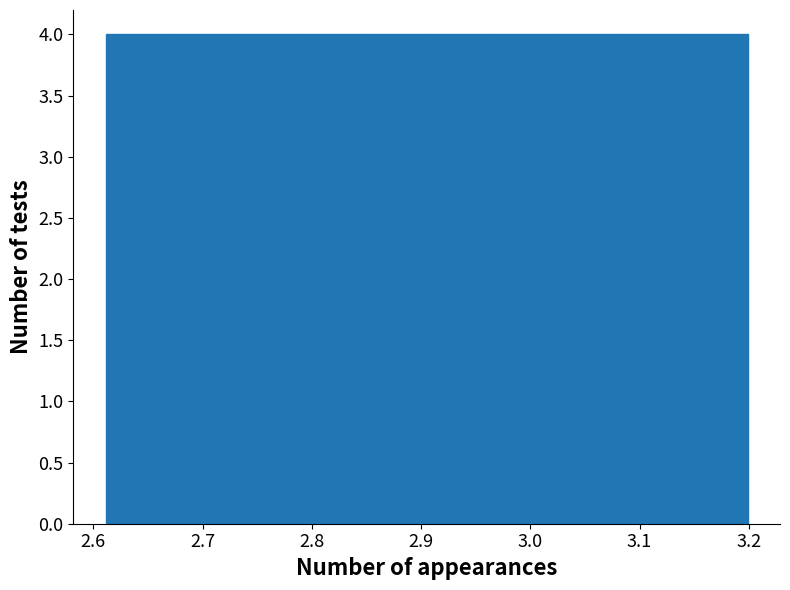

How tall is the bar that spans 3.08 to 3.14 on the x-axis? Neither the bar edges nor the heights are printed on the chart, so give them approximately, as read against the axes.

4